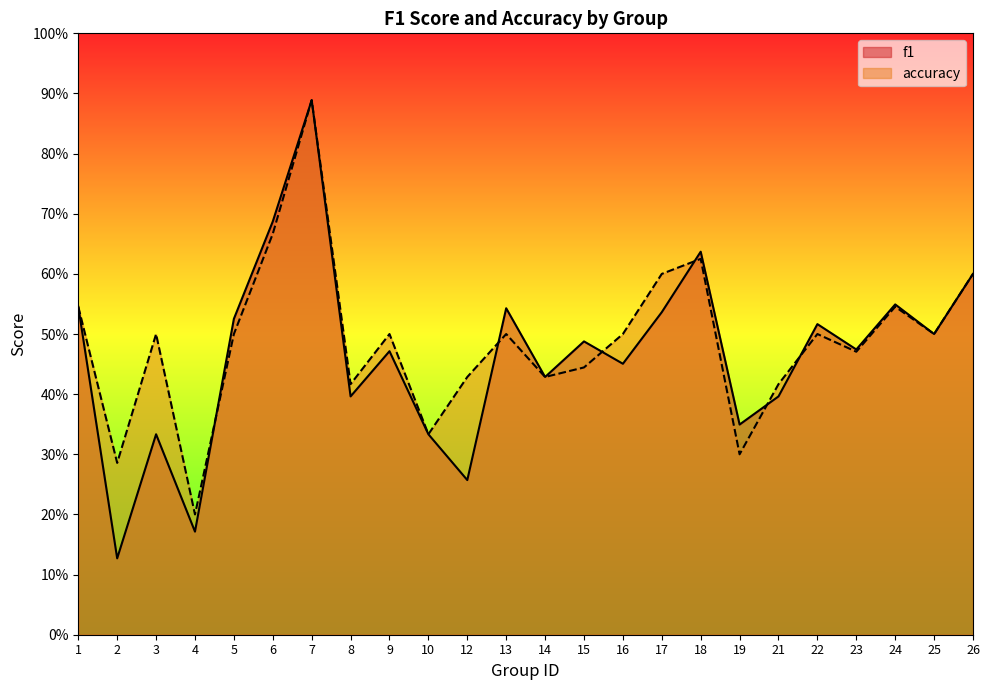

Which label corresponds to the smallest value in the chart?

2